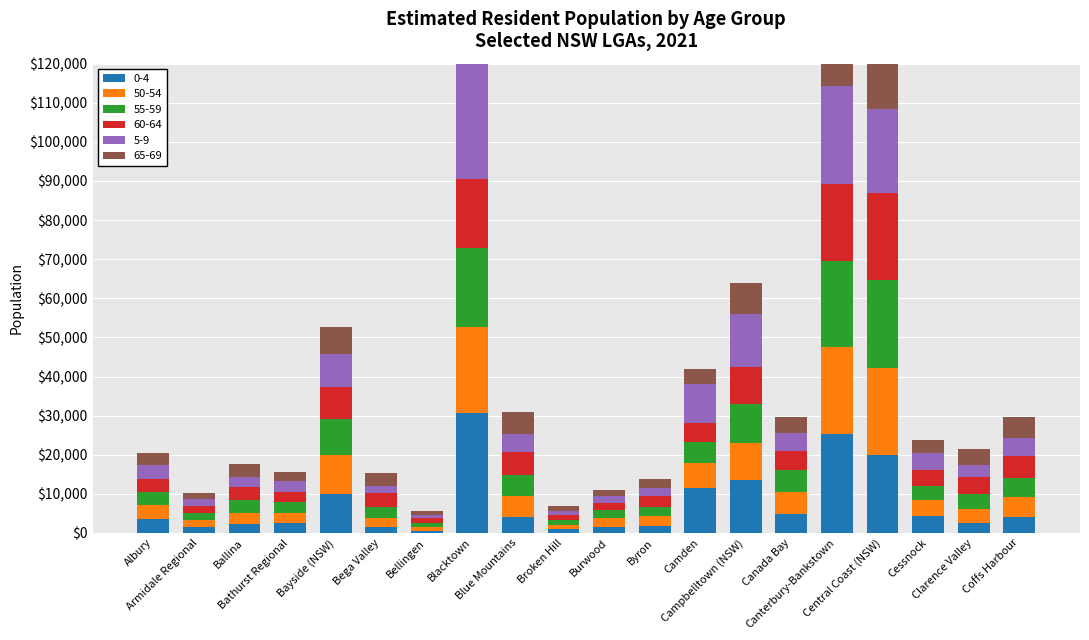

What position from the right is Ballina?

18